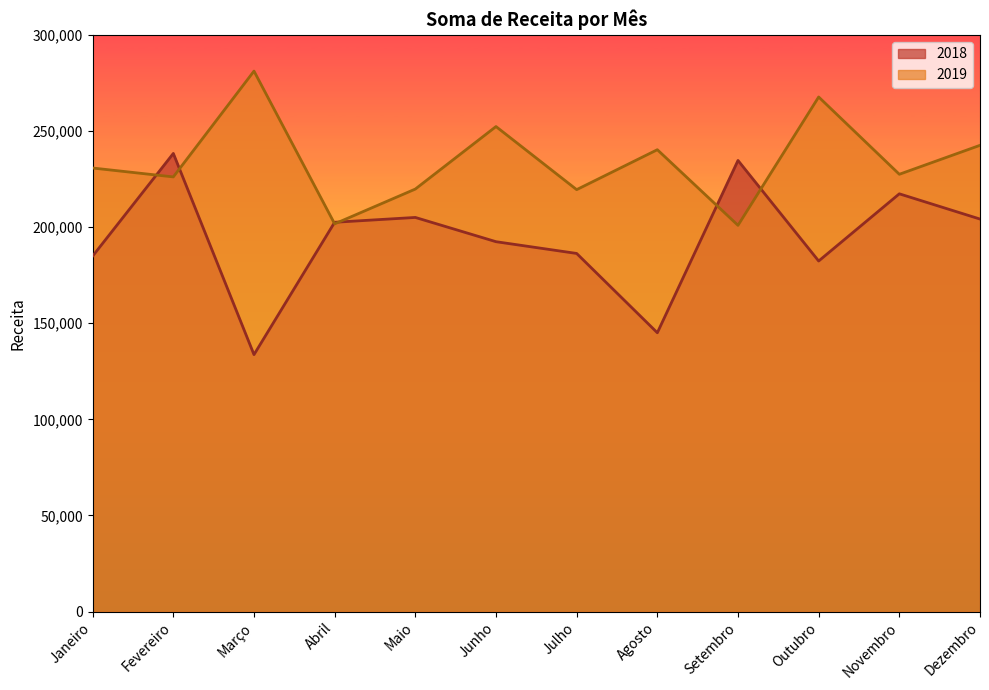

The value of 2018 at Setembro is 353338. True or false?

False